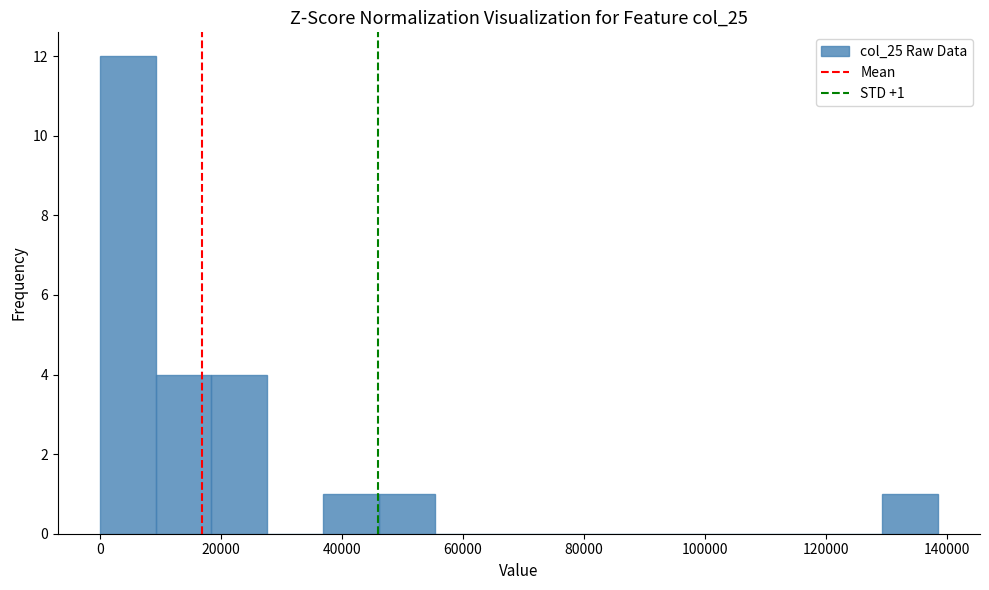

Which range on the x-axis has the tallest bar?

0 to 10000